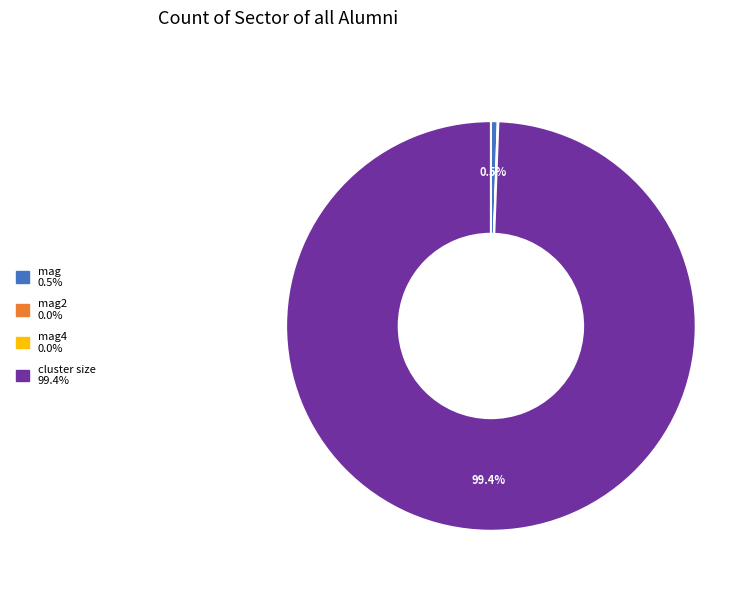

Is there any slice that represents more than half of the pie?

Yes